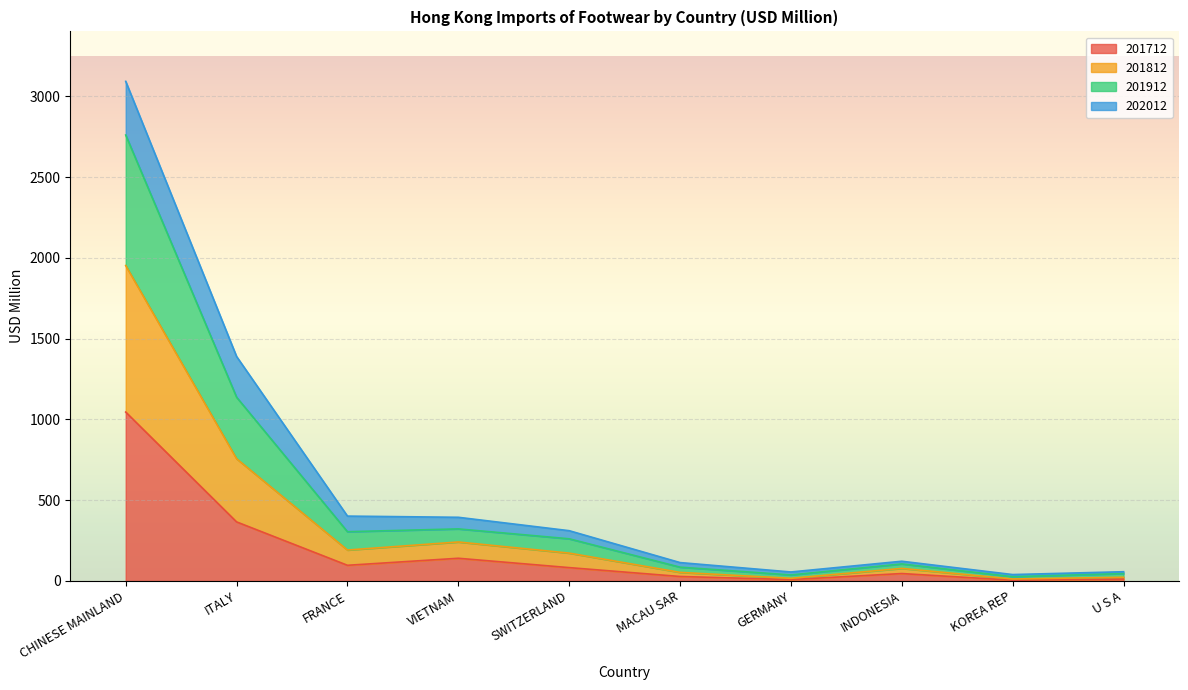

At which label is 201712 closest to 525?

ITALY